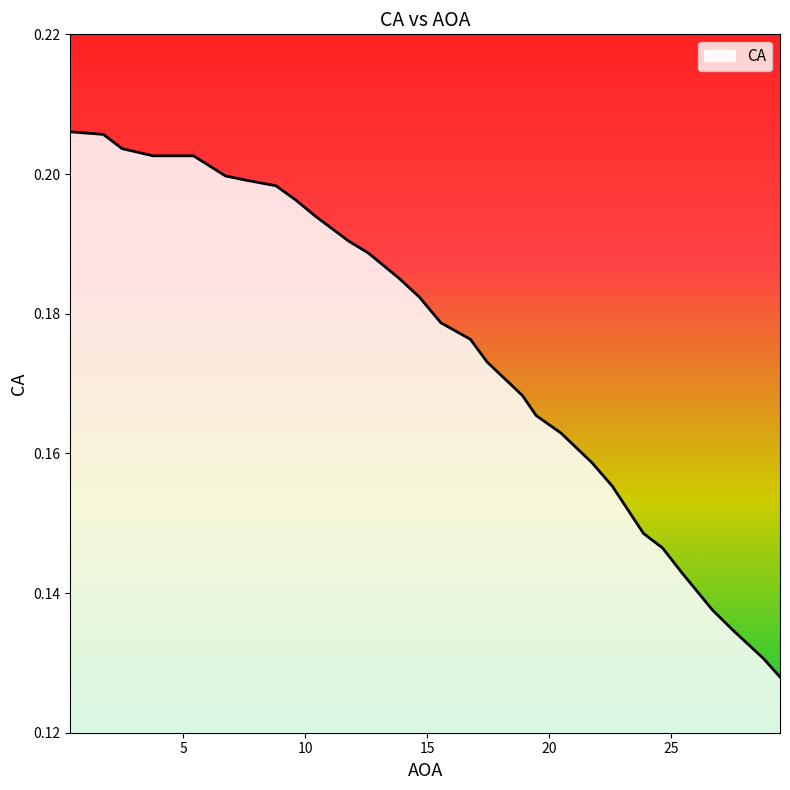

Count the values in the range 0 to 1.

30